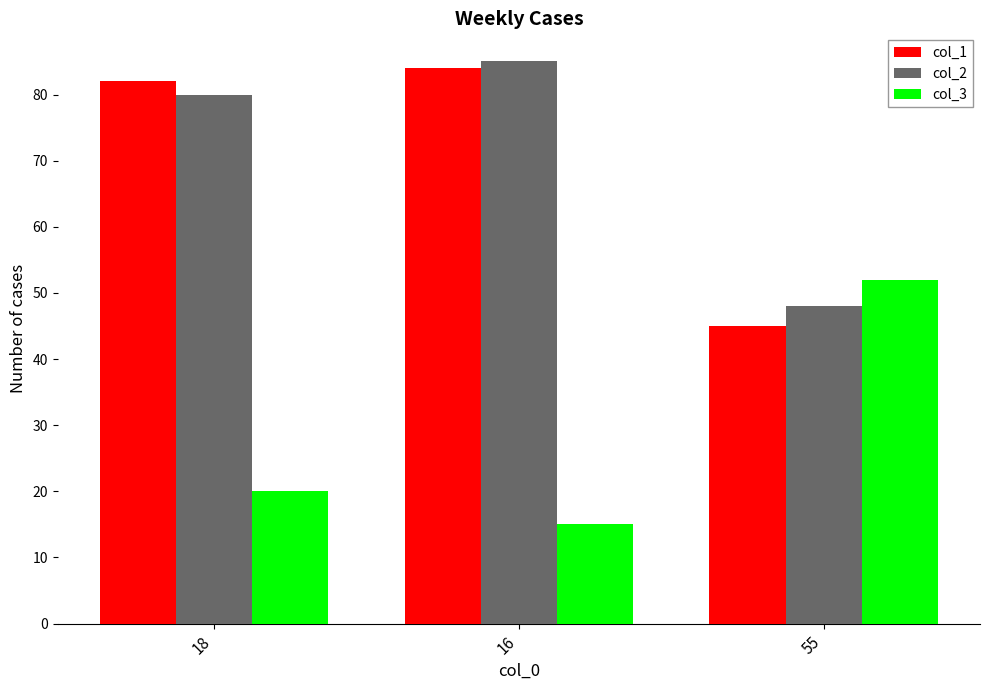

How many categories are shown in the chart?

3